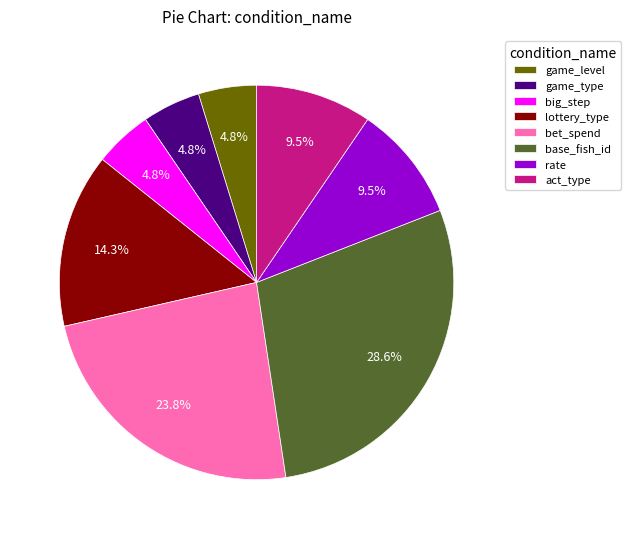

Do bet_spend and lottery_type together represent more than half of the pie?

No